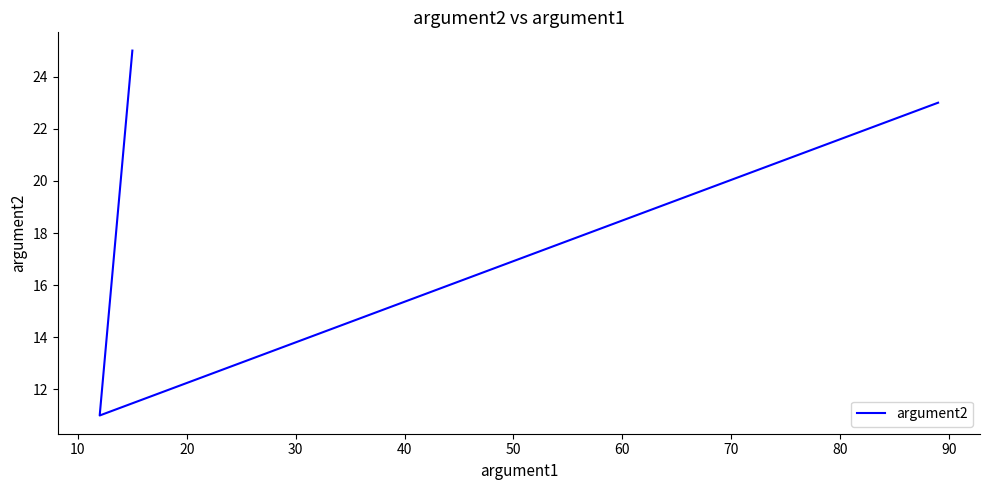

Is it true that the value at 0 is 10?

False